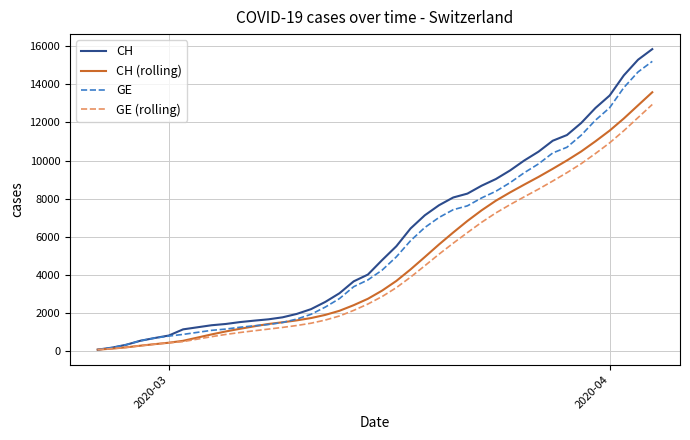

Which series has the largest range (max minus min)?

CH